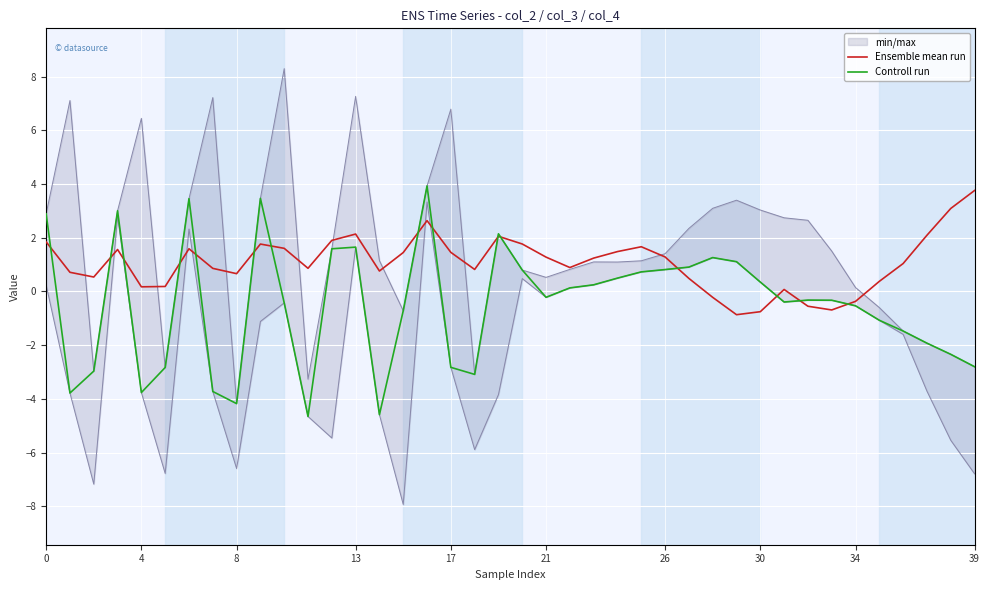

What is the total value across all series at 0?

4.7